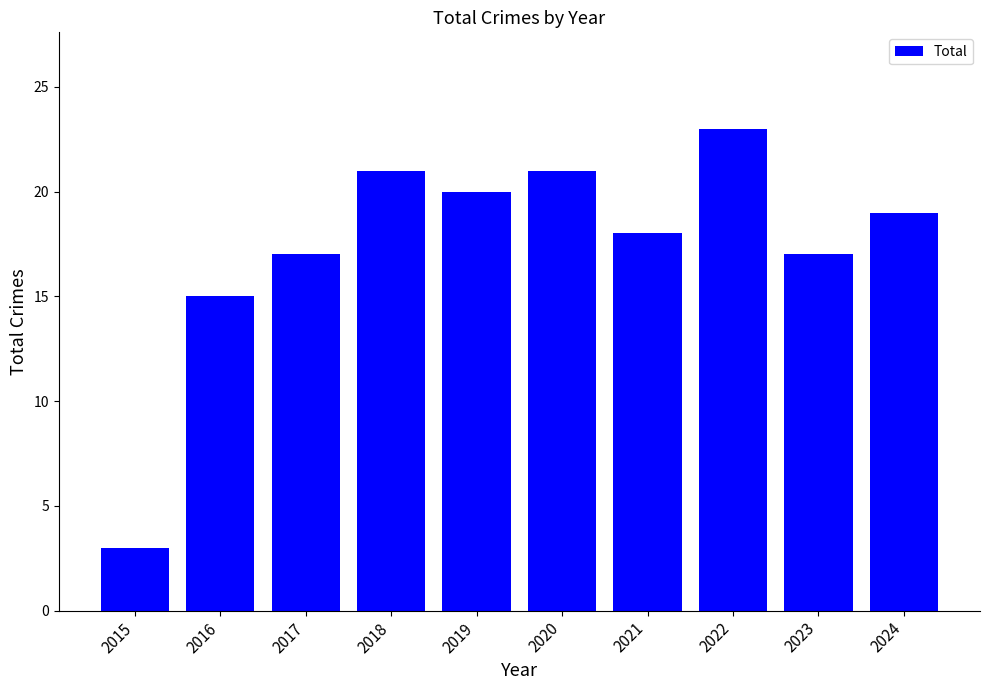

What is the change in value from 2016 to 2018?

+6